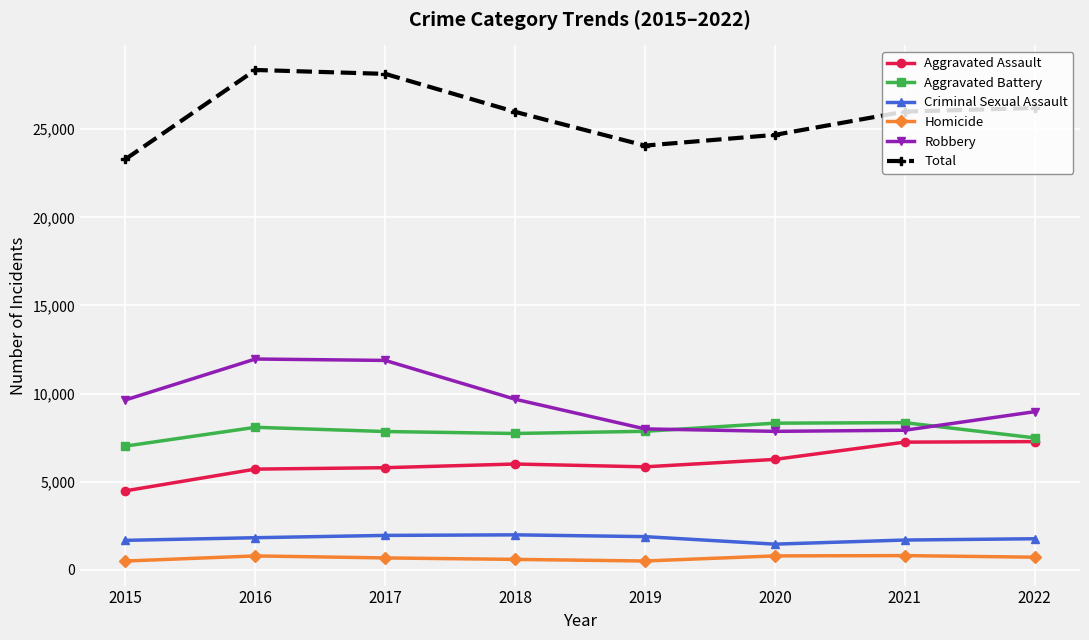

Is the value of Aggravated Assault at 2022 greater than the value of Criminal Sexual Assault at 2021?

Yes